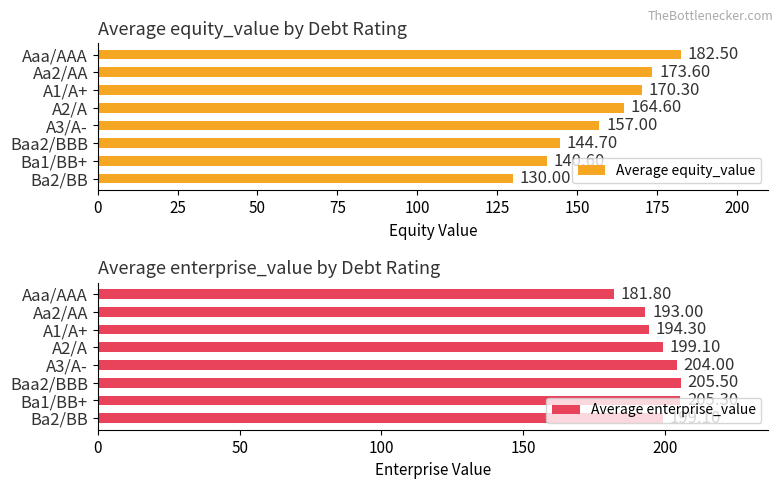

Does the chart contain any negative values?

No